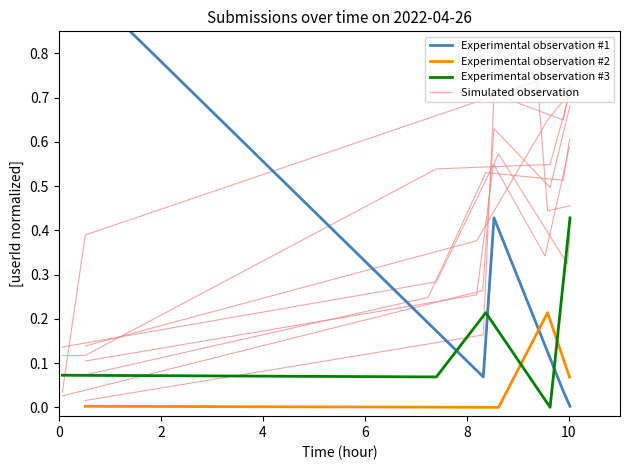

What is the value of the Experimental observation #1 point at the 3rd from the left?

0.4